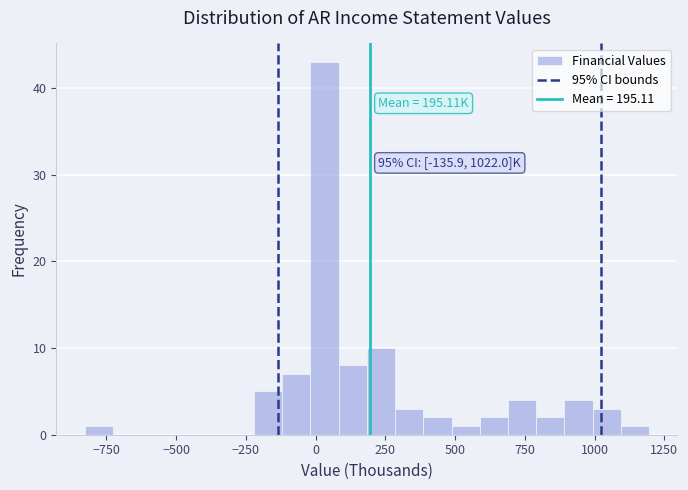

Read against the x-axis, roughly where is the centre of the tallest bar?

50